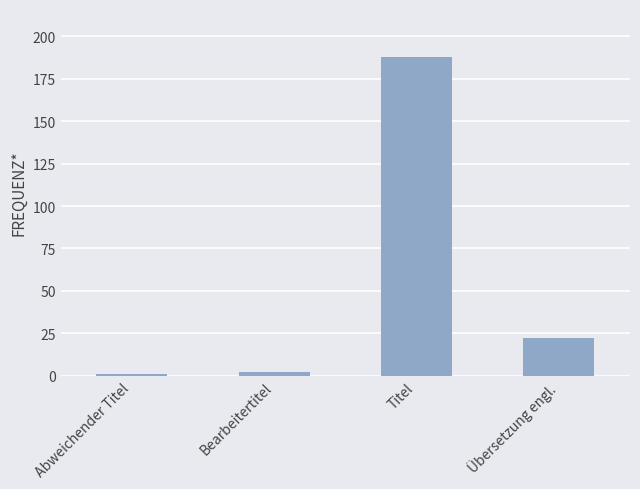

What is the greatest value displayed?

188